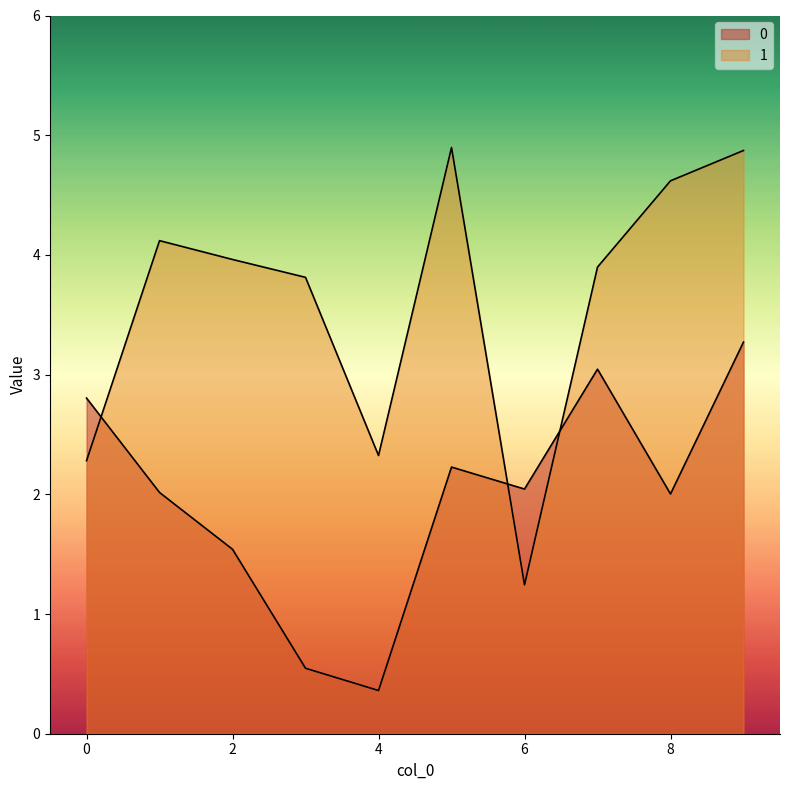

How many values in the 1 series exceed 3?

7